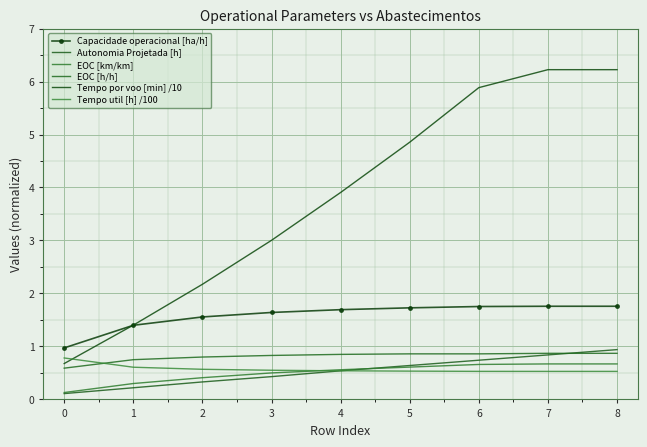

At which label is Tempo util [h] /100 closest to 0?

8